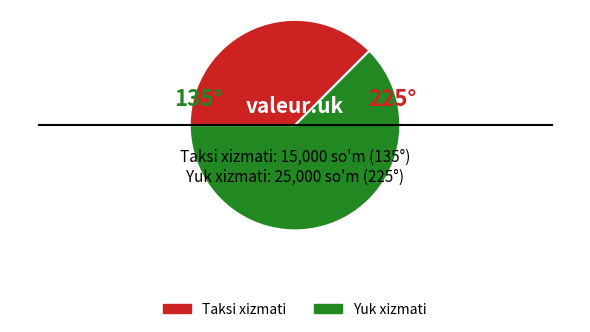

What is the ratio of the value at Yuk xizmati to the value at Taksi xizmati?

1.7